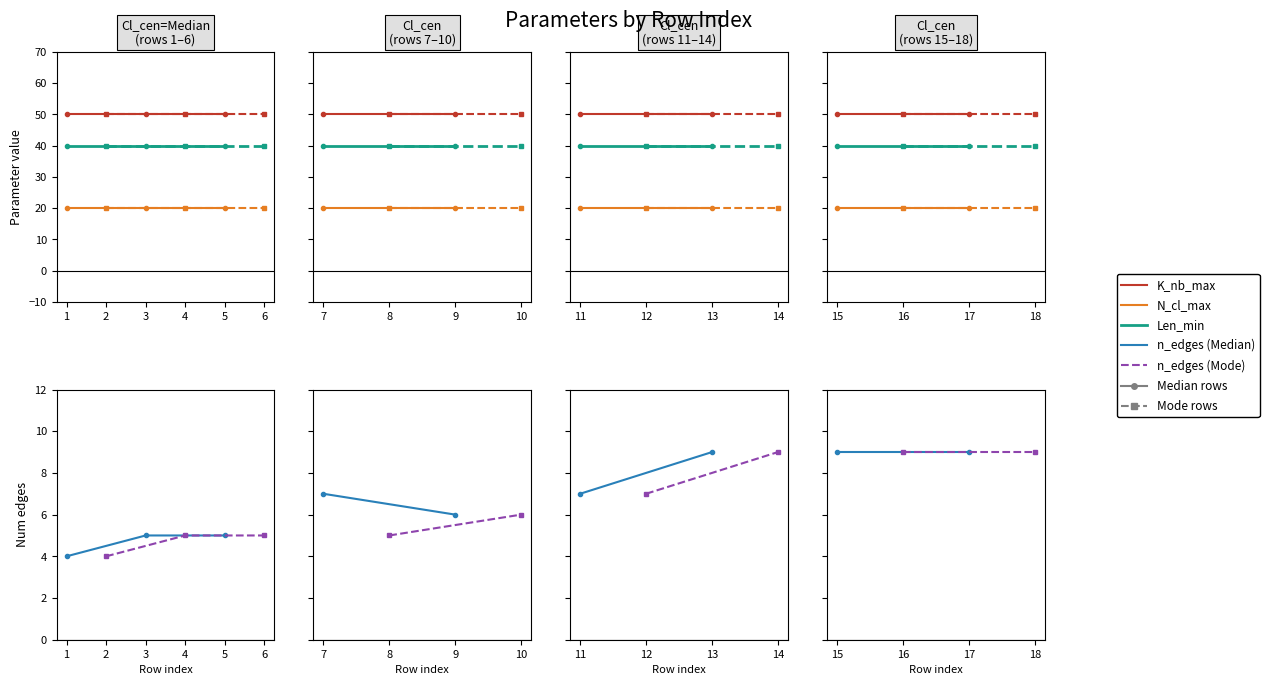

Is the value of Len_min at 5 greater than the value of K_nb_max at 13?

No